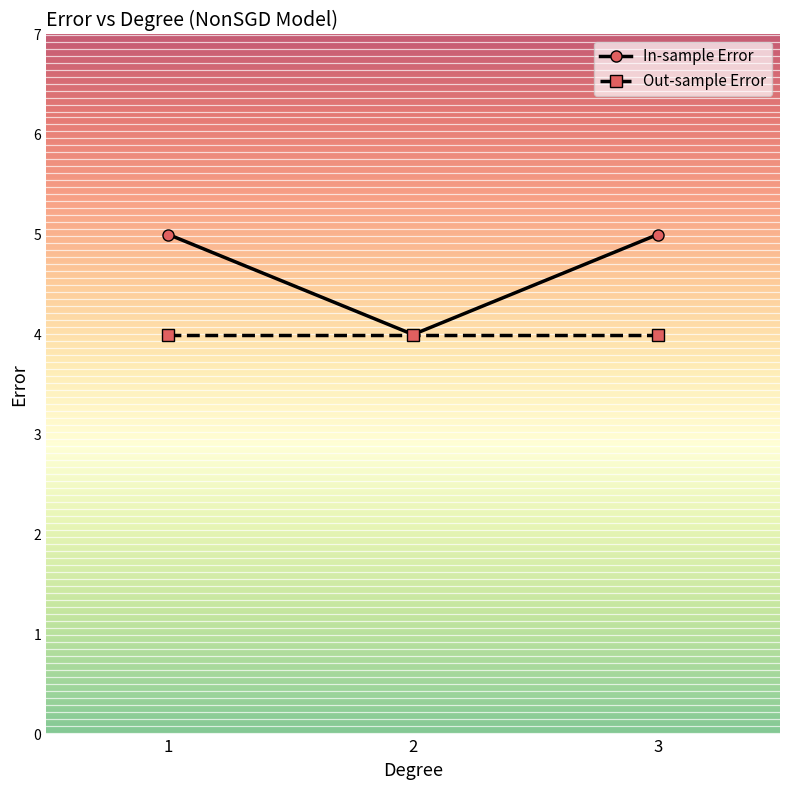

Is the value of Out-sample Error at 1 greater than the value of In-sample Error at 1?

No